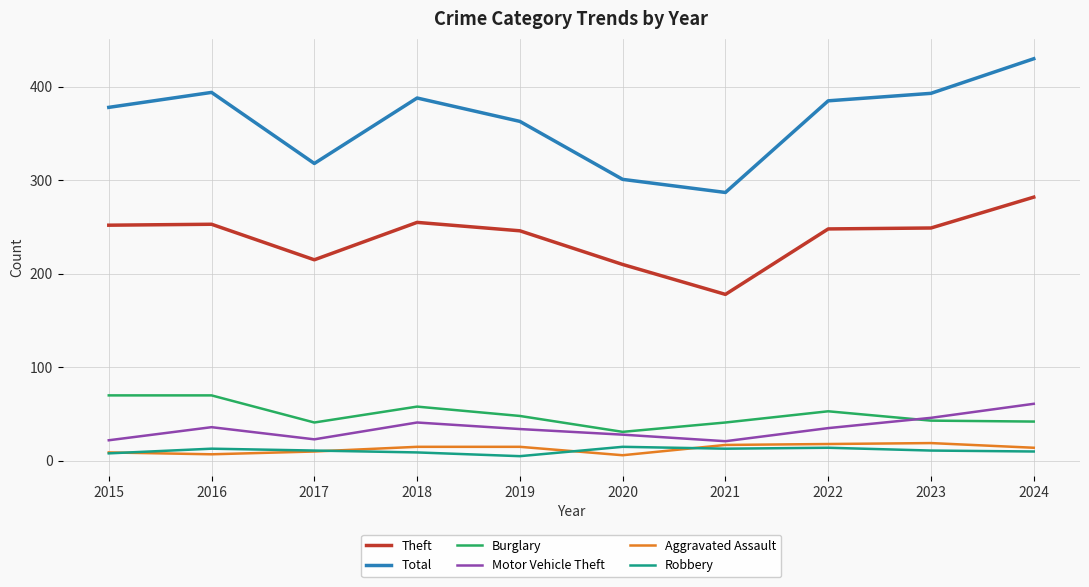

The Theft series shows 210 at 2020. True or false?

True